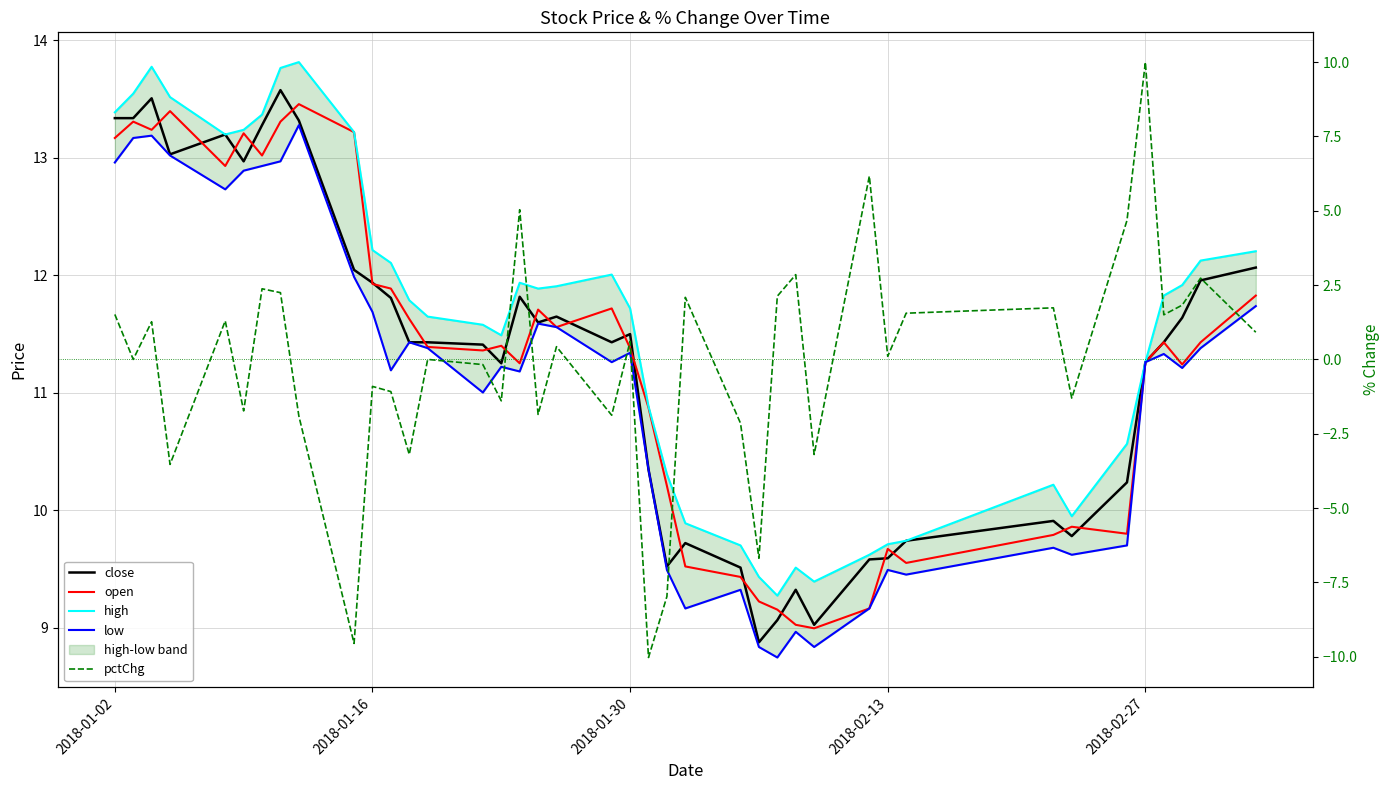

The open series shows 20.4 at 14. True or false?

False